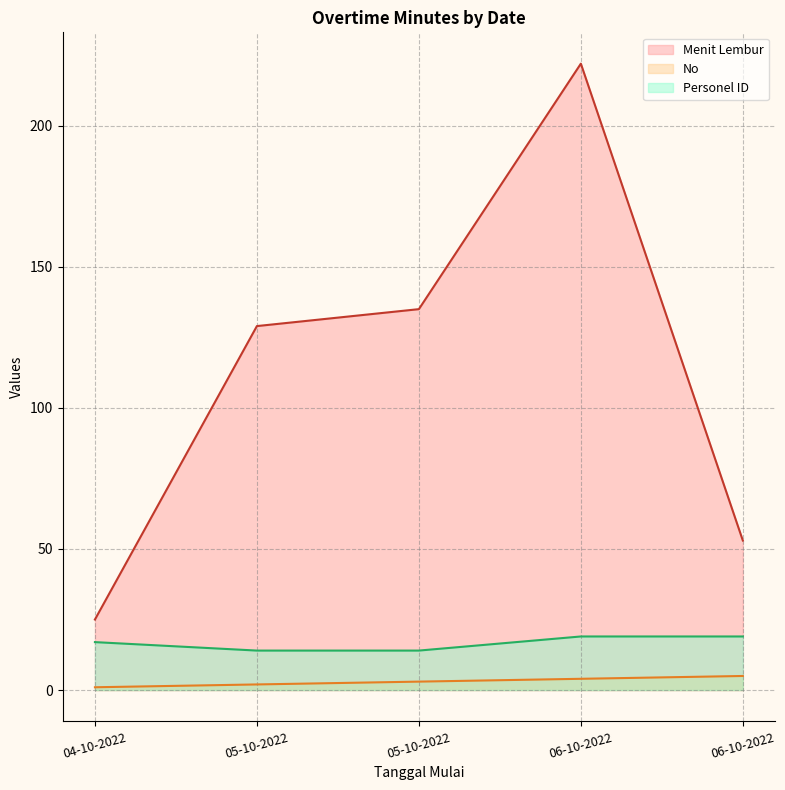

At which category is the sum across all series the highest?

06-10-2022